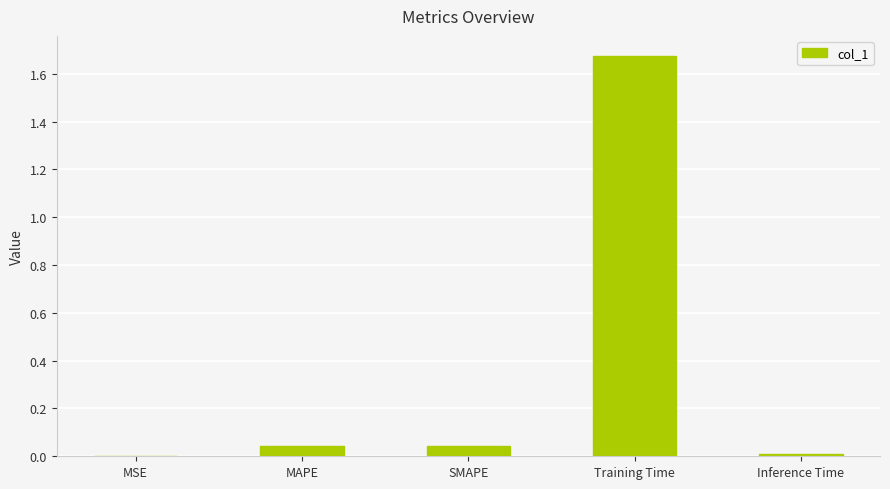

What is the sum of all values?

1.8